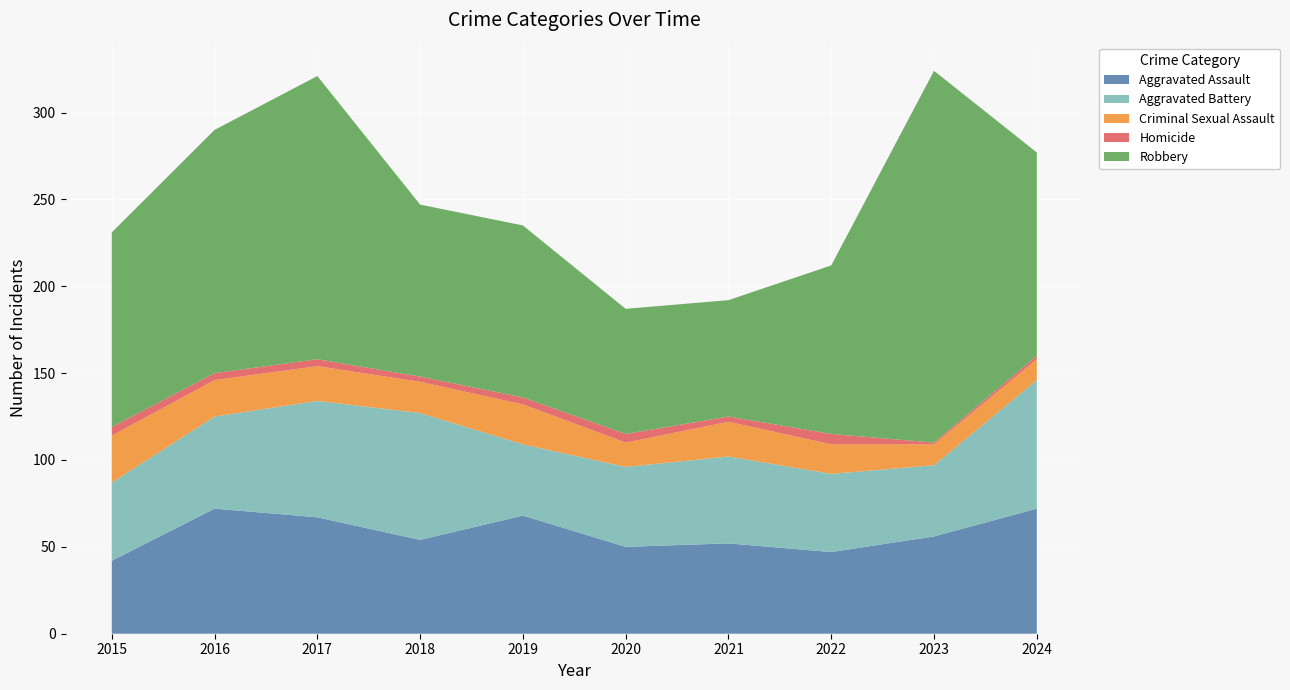

Reading left to right, extract all data points from this chart.

Aggravated Assault: 42	72	67	54	68	50	52	47	56	72
Aggravated Battery: 45	53	67	73	41	46	50	45	41	74
Criminal Sexual Assault: 27	21	20	18	23	14	20	17	12	12
Homicide: 5	4	4	3	4	5	3	6	1	2
Robbery: 112	140	163	99	99	72	67	97	214	117